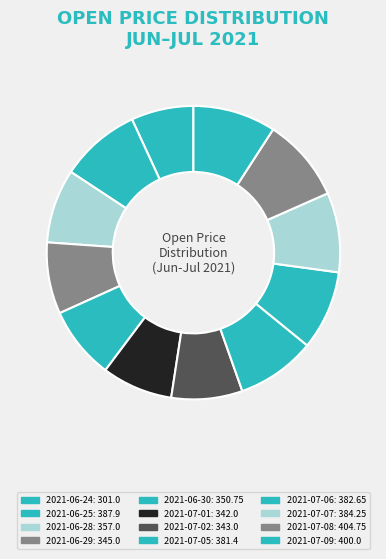

Does any single category account for the majority?

No